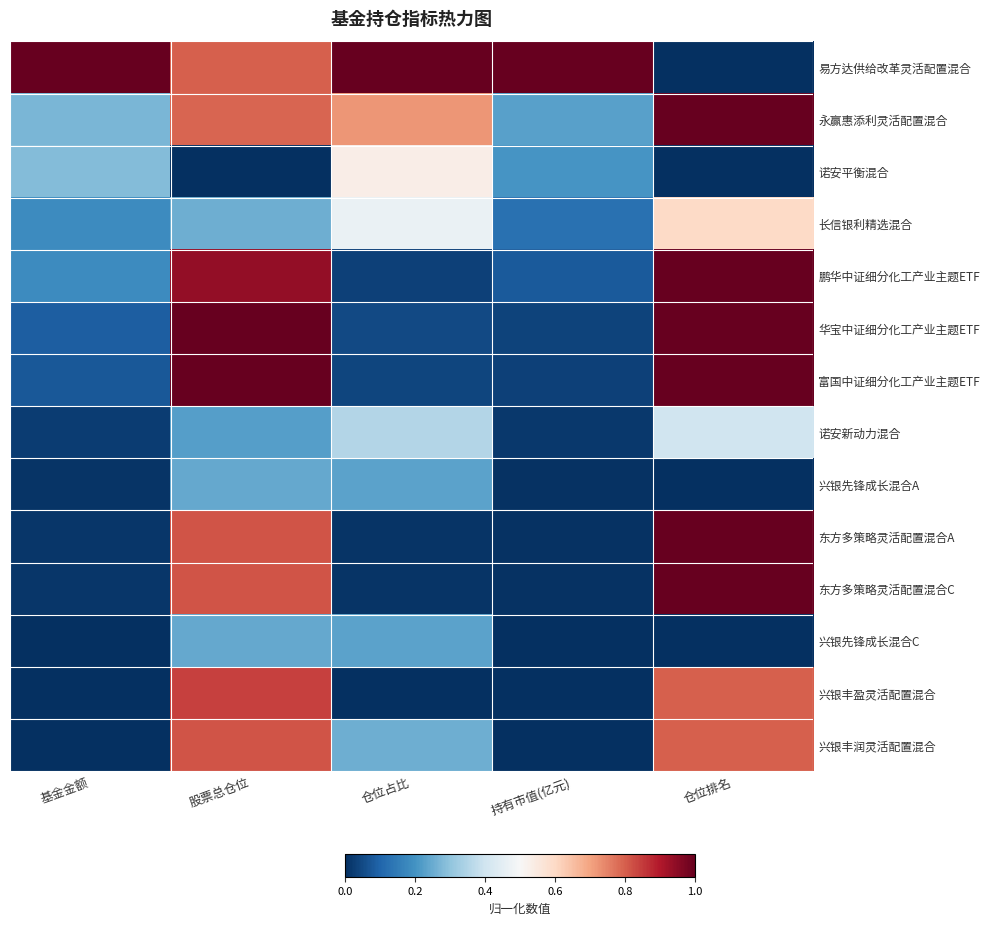

Reading left to right, list all the values displayed in this chart.

易方达供给改革灵活配置混合: 基金金额=1.0	股票总仓位=0.8	仓位占比=1.0	持有市值(亿元)=1.0	仓位排名=0.0
永赢惠添利灵活配置混合: 基金金额=0.3	股票总仓位=0.8	仓位占比=0.7	持有市值(亿元)=0.2	仓位排名=1.0
诺安平衡混合: 基金金额=0.3	股票总仓位=0.0	仓位占比=0.5	持有市值(亿元)=0.2	仓位排名=0.0
长信银利精选混合: 基金金额=0.2	股票总仓位=0.3	仓位占比=0.5	持有市值(亿元)=0.1	仓位排名=0.6
鹏华中证细分化工产业主题ETF: 基金金额=0.2	股票总仓位=0.9	仓位占比=0.0	持有市值(亿元)=0.1	仓位排名=1.0
华宝中证细分化工产业主题ETF: 基金金额=0.1	股票总仓位=1.0	仓位占比=0.0	持有市值(亿元)=0.0	仓位排名=1.0
富国中证细分化工产业主题ETF: 基金金额=0.1	股票总仓位=1.0	仓位占比=0.0	持有市值(亿元)=0.0	仓位排名=1.0
诺安新动力混合: 基金金额=0.0	股票总仓位=0.2	仓位占比=0.4	持有市值(亿元)=0.0	仓位排名=0.4
兴银先锋成长混合A: 基金金额=0.0	股票总仓位=0.2	仓位占比=0.2	持有市值(亿元)=0.0	仓位排名=0.0
东方多策略灵活配置混合A: 基金金额=0.0	股票总仓位=0.8	仓位占比=0.0	持有市值(亿元)=0.0	仓位排名=1.0
东方多策略灵活配置混合C: 基金金额=0.0	股票总仓位=0.8	仓位占比=0.0	持有市值(亿元)=0.0	仓位排名=1.0
兴银先锋成长混合C: 基金金额=0.0	股票总仓位=0.2	仓位占比=0.2	持有市值(亿元)=0.0	仓位排名=0.0
兴银丰盈灵活配置混合: 基金金额=0.0	股票总仓位=0.8	仓位占比=0.0	持有市值(亿元)=0.0	仓位排名=0.8
兴银丰润灵活配置混合: 基金金额=0.0	股票总仓位=0.8	仓位占比=0.3	持有市值(亿元)=0.0	仓位排名=0.8